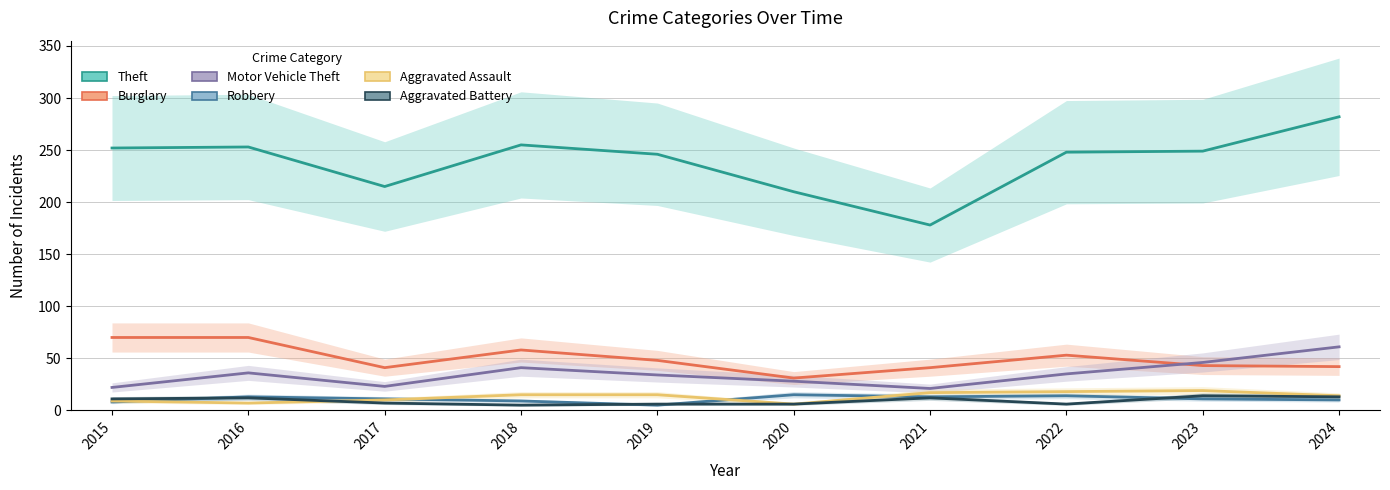

What is the difference between the Theft values at 2020 and 2022?

38